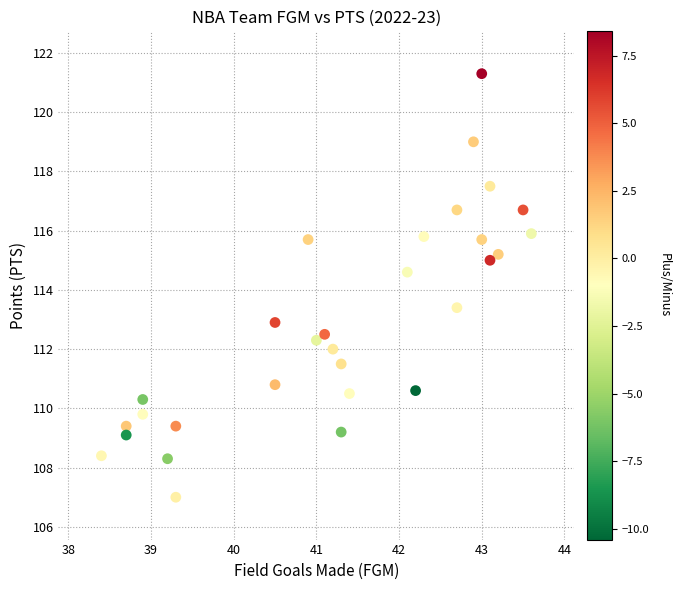

What is the range of Y values (max minus min)?

14.3